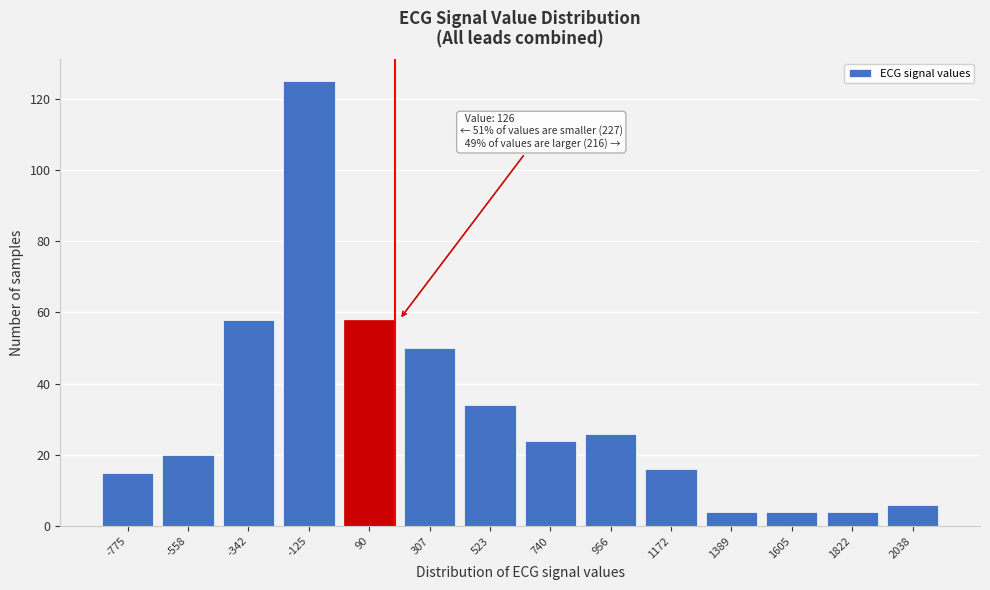

Reading left to right, what are all the values shown in this chart?

-775=15	-558=20	-342=58	-125=125	90=58	307=50	523=34	740=24	956=26	1172=16	1389=4	1605=4	1822=4	2038=6